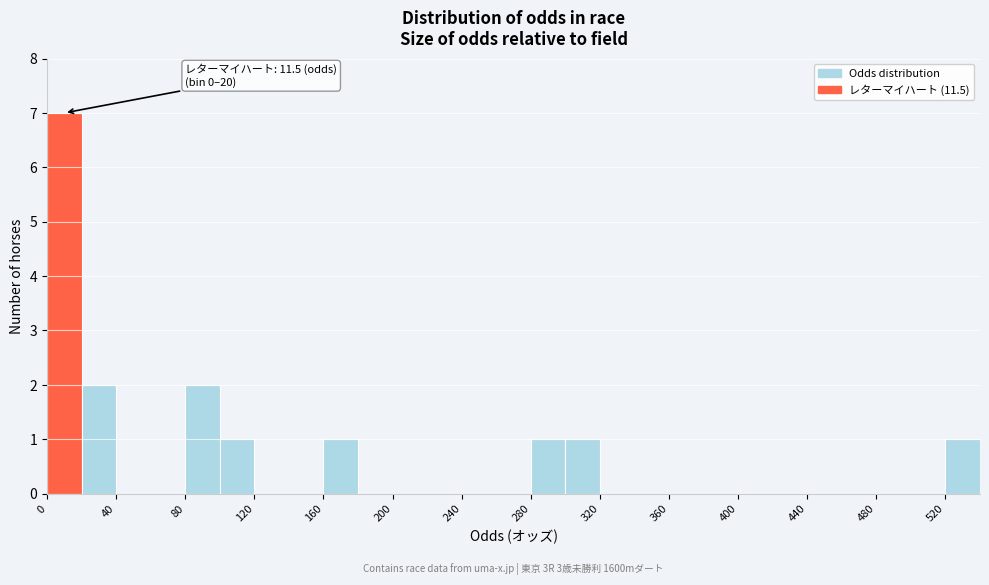

Which range on the x-axis has the tallest bar?

0 to 20